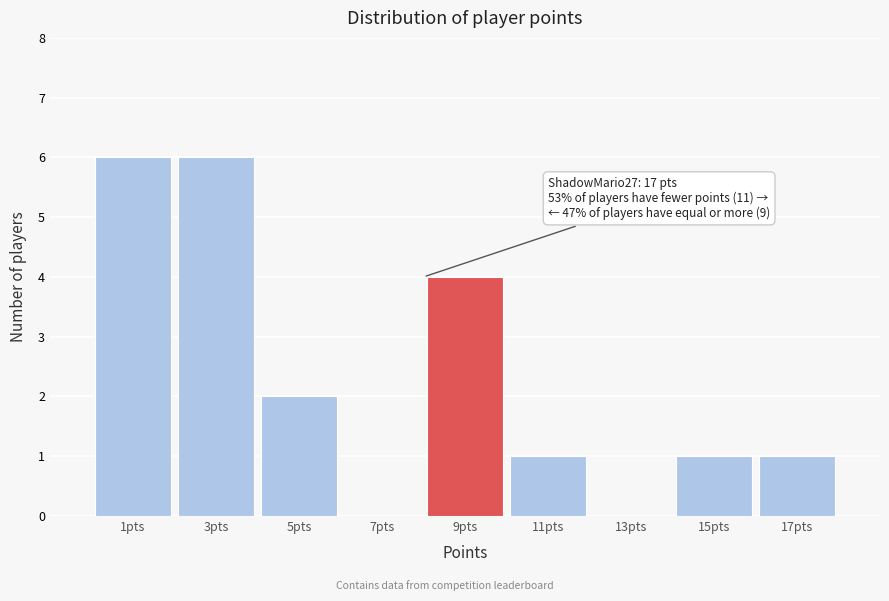

Reading right to left, transcribe all the data shown in this chart.

17pts=1	15pts=1	13pts=0	11pts=1	9pts=4	7pts=0	5pts=2	3pts=6	1pts=6